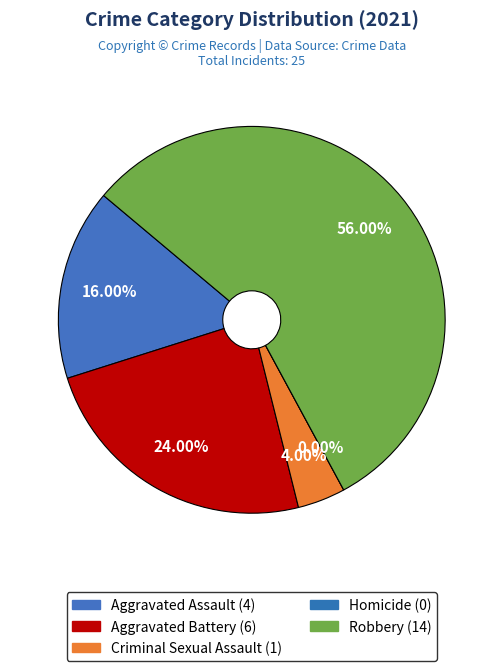

Count the number of slices in the pie.

5